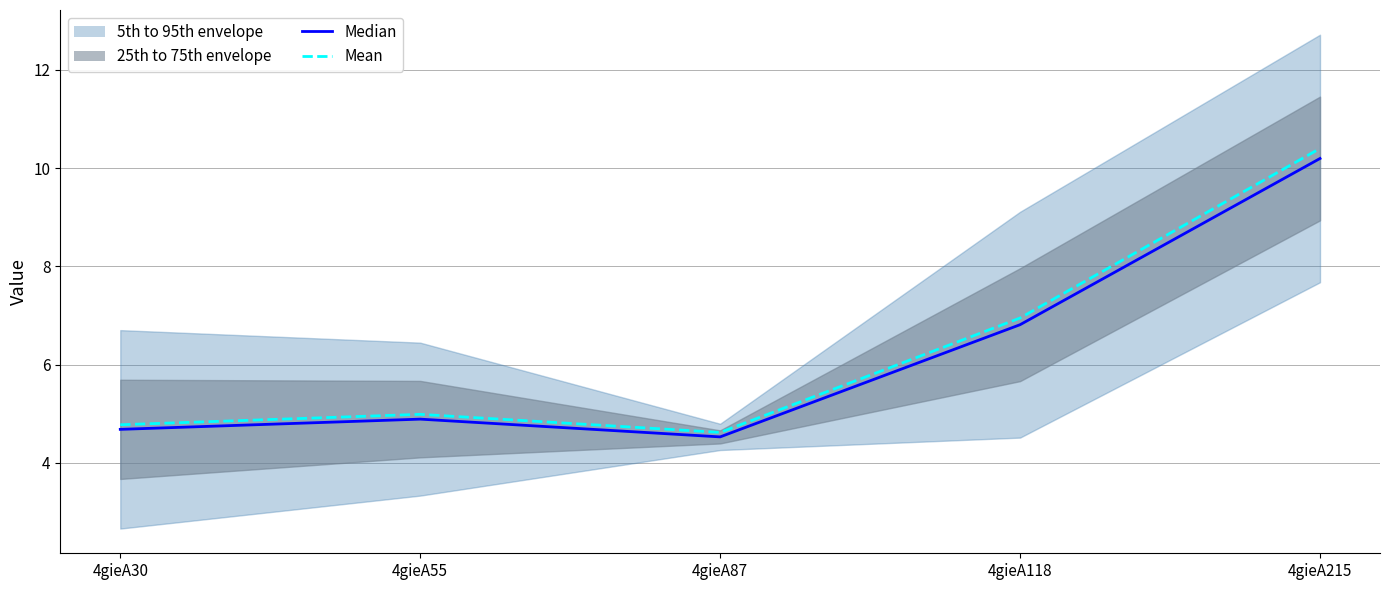

Is the value of Mean at 4gieA55 greater than the value of Median at 4gieA55?

Yes